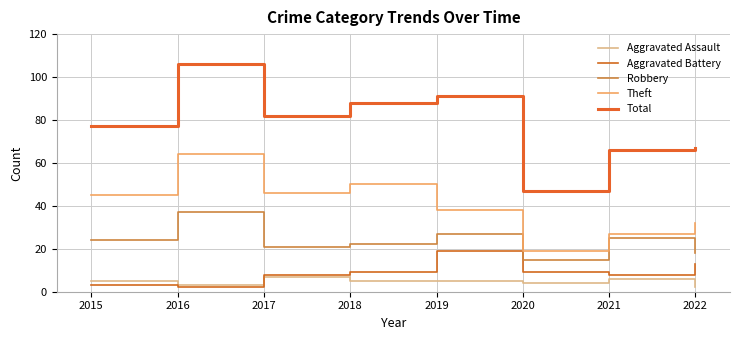

True or false: Theft and Robbery intersect in this chart.

False